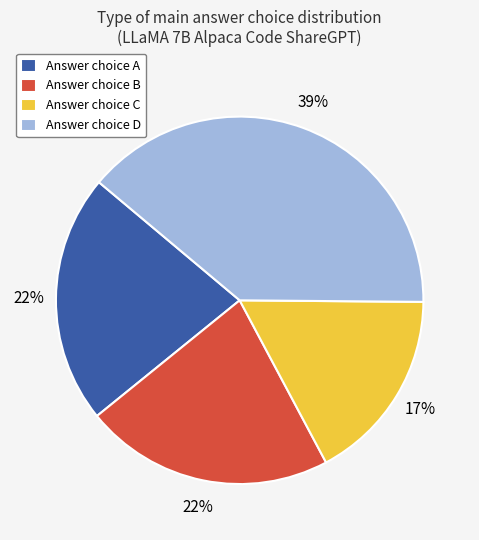

To the nearest percent, what is the difference between the largest and smallest slice percentages?

22%